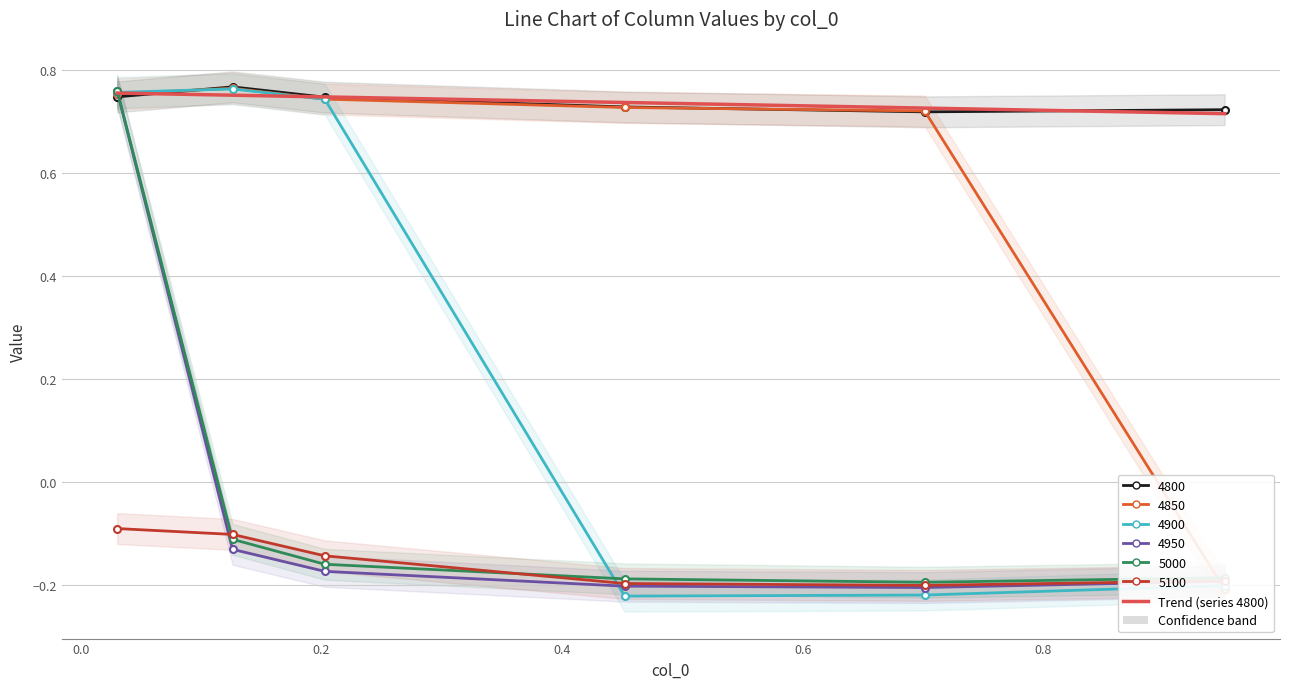

True or false: 5000 and 4950 intersect in this chart.

False